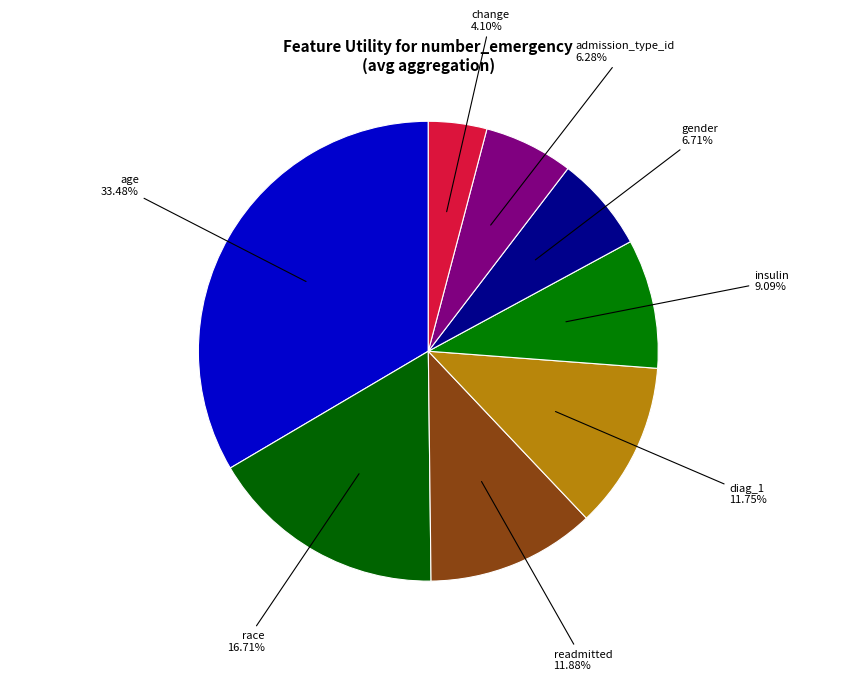

What is the total percentage of admission_type_id and race?

23.0%